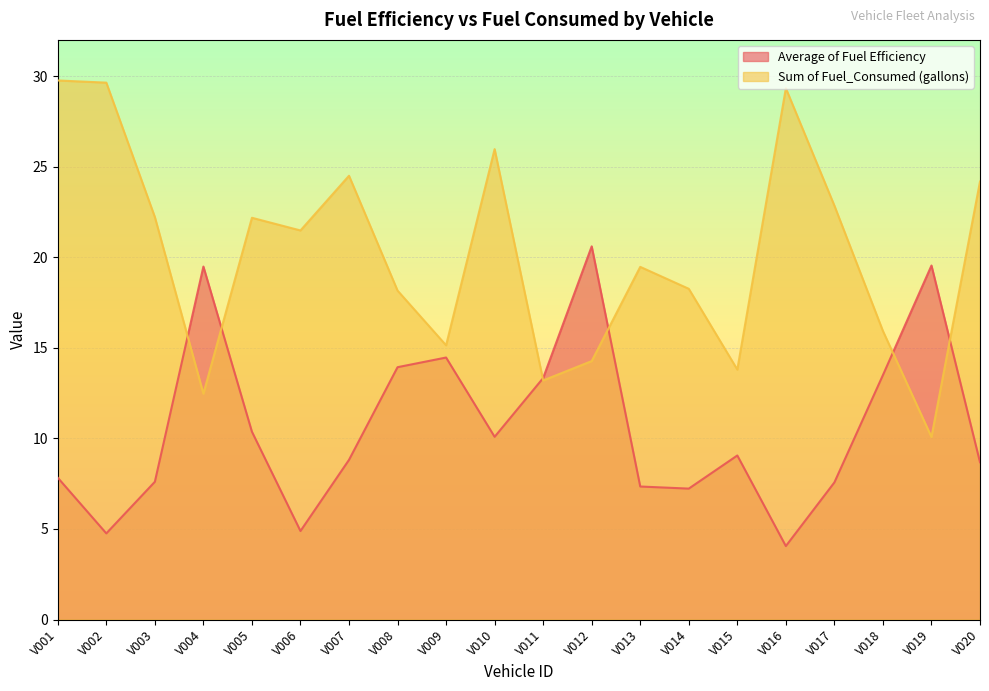

Which series has the widest spread of values?

Sum of Fuel_Consumed (gallons)